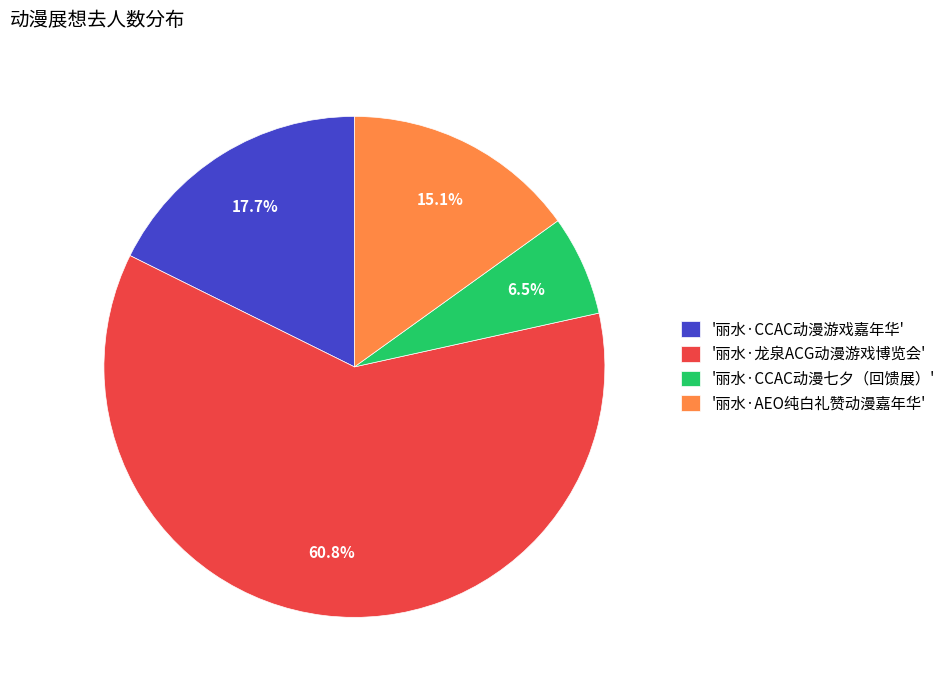

Which has a higher value, '丽水·CCAC动漫七夕（回馈展）' or '丽水·龙泉ACG动漫游戏博览会'?

'丽水·龙泉ACG动漫游戏博览会'